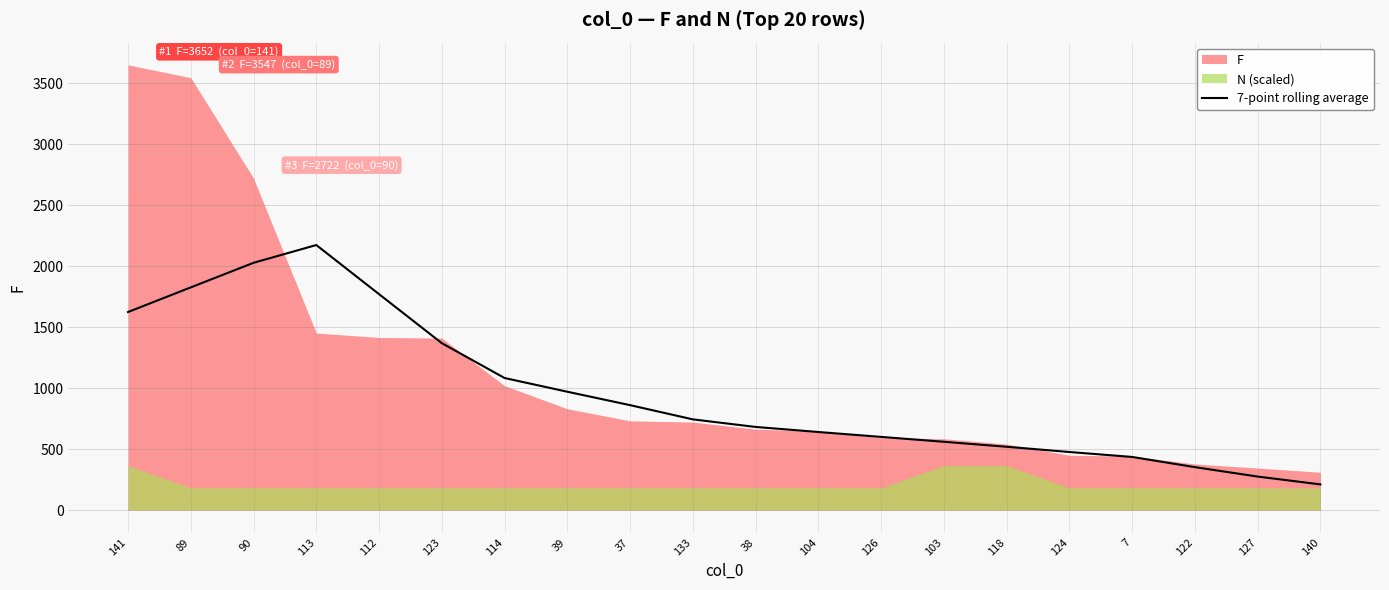

Which category has the highest value in the 7-point rolling average series?

113